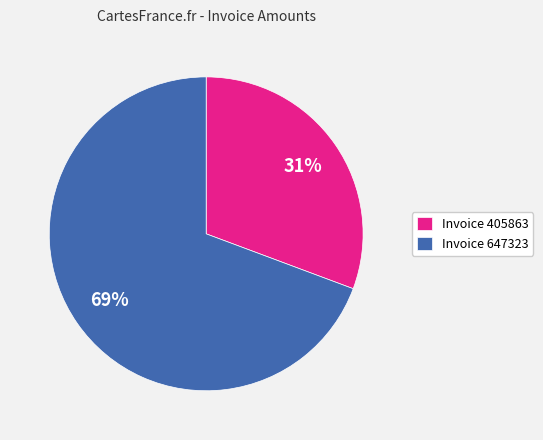

Is there a majority slice in this chart?

Yes